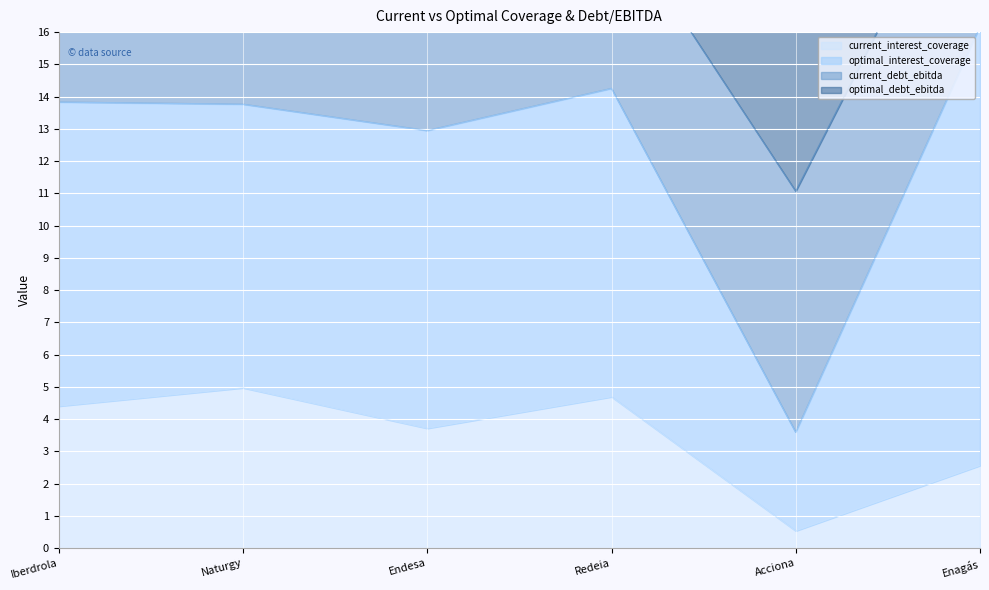

True or false: current_interest_coverage has a value of 2.6 at Enagás.

True